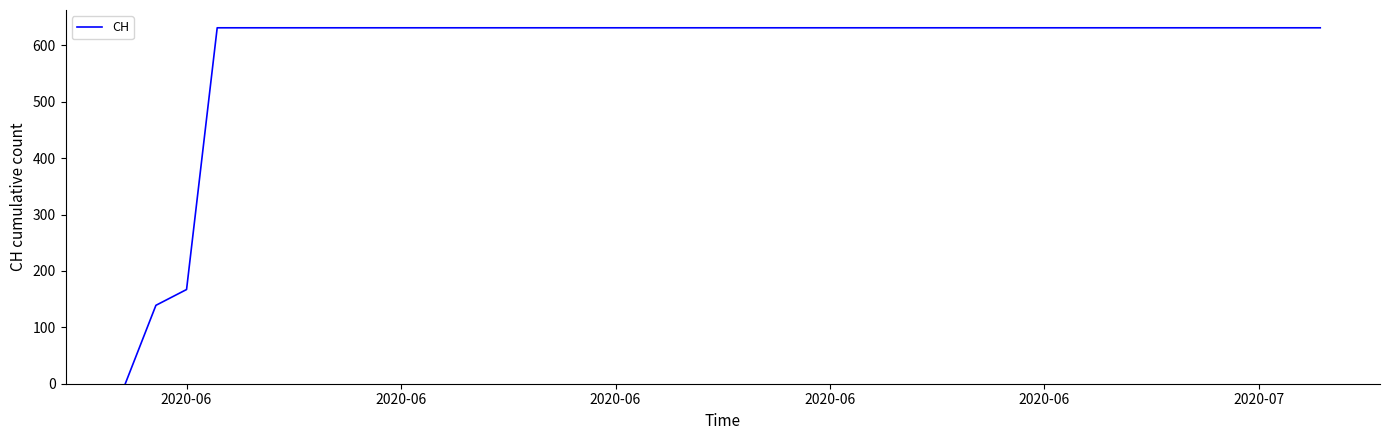

Reading left to right, transcribe all the data shown in this chart.

0	139	167	631	631	631	631	631	631	631	631	631	631	631	631	631	631	631	631	631	631	631	631	631	631	631	631	631	631	631	631	631	631	631	631	631	631	631	631	631